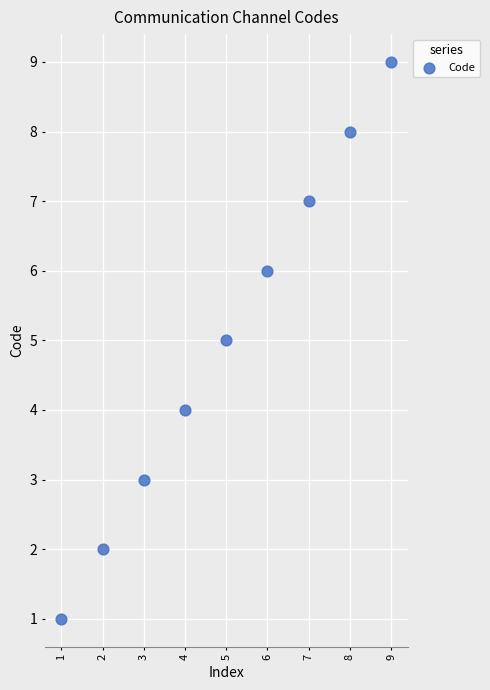

What is the range of Y values (max minus min)?

8